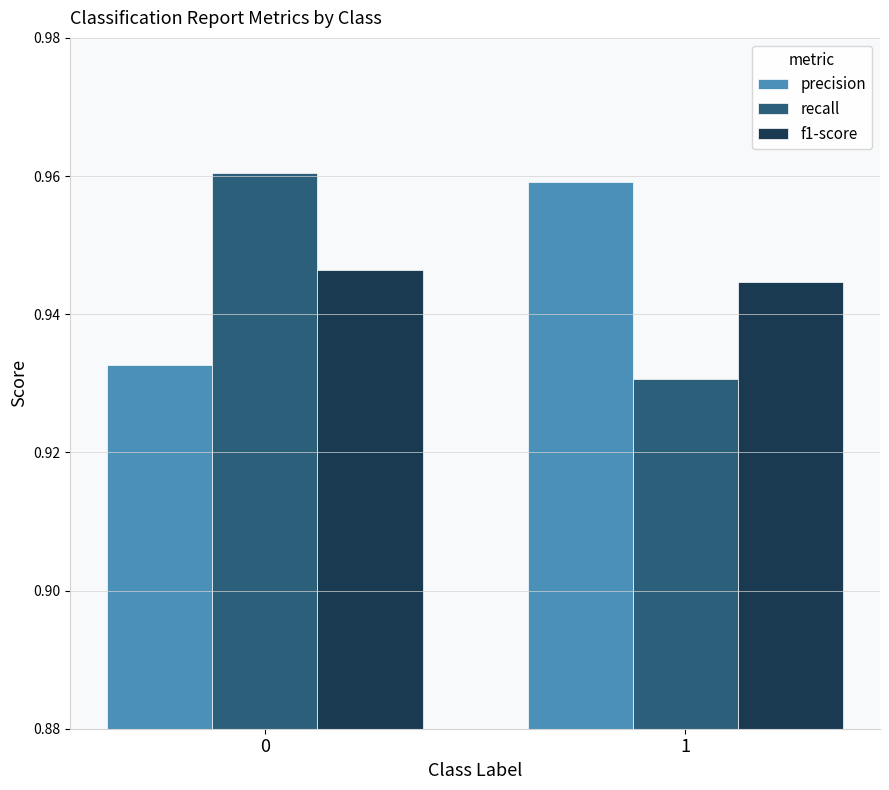

Is it true that recall equals 0.7 at 0?

False